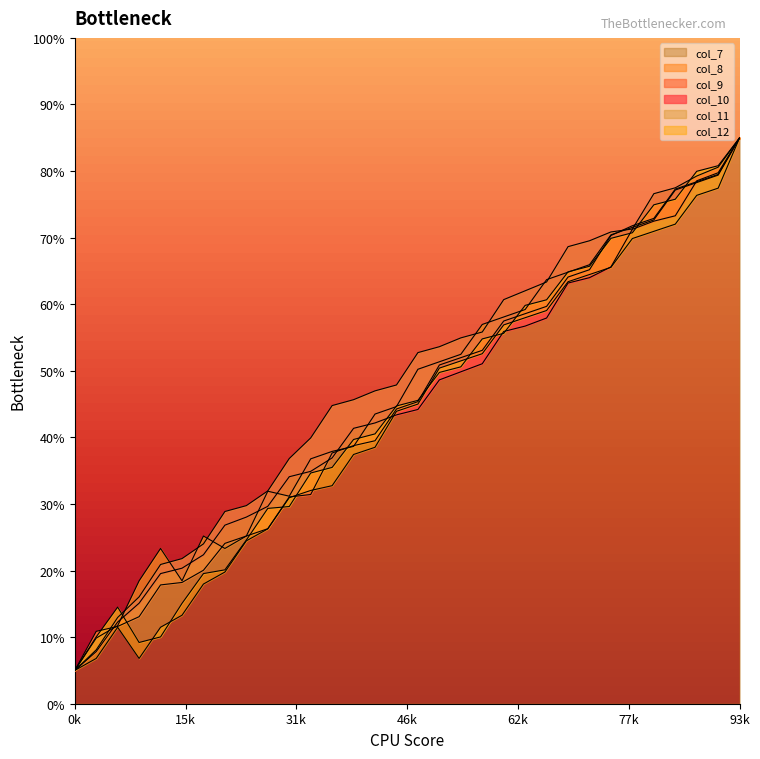

What is the maximum value for col_7?

85.0